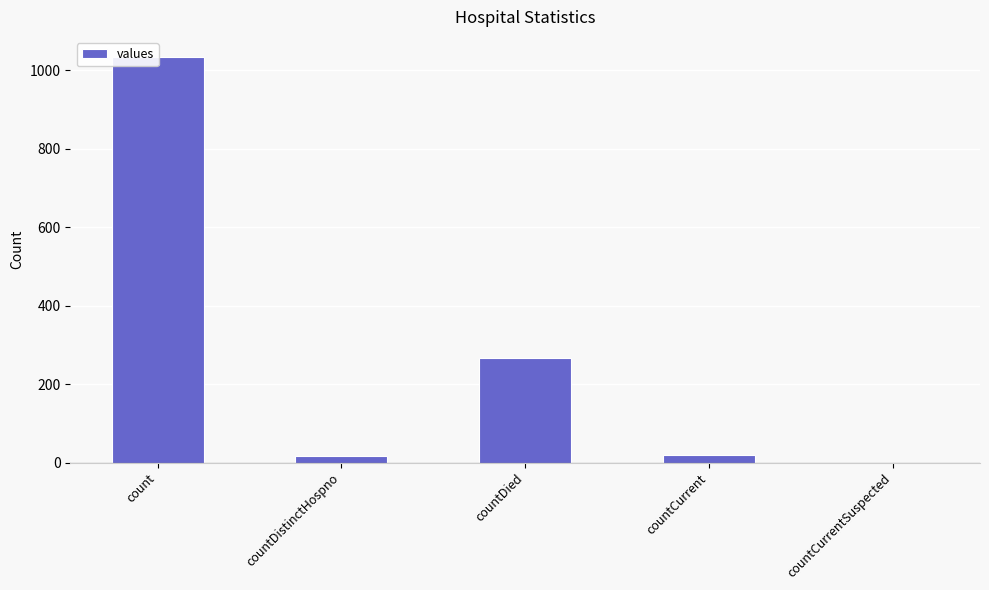

What is the ratio of the value at countDistinctHospno to the value at countDied?

0.1